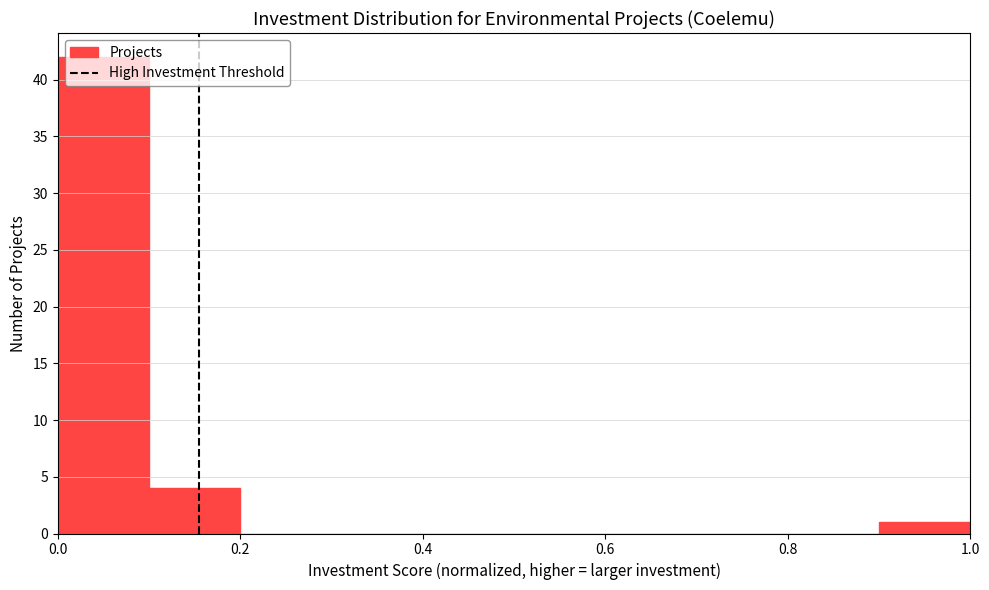

Which range on the x-axis has the tallest bar?

0.0 to 0.1